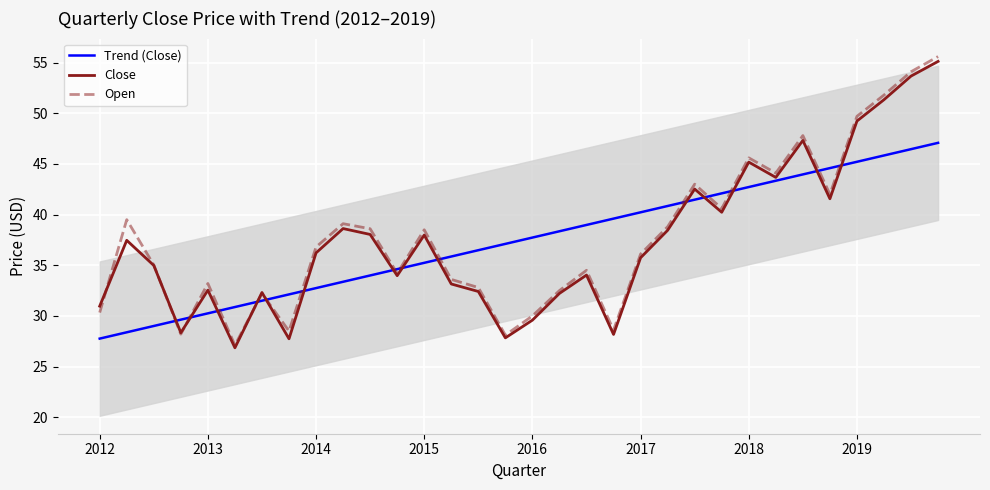

The value of Trend (Close) at 2017 is 65.8. True or false?

False